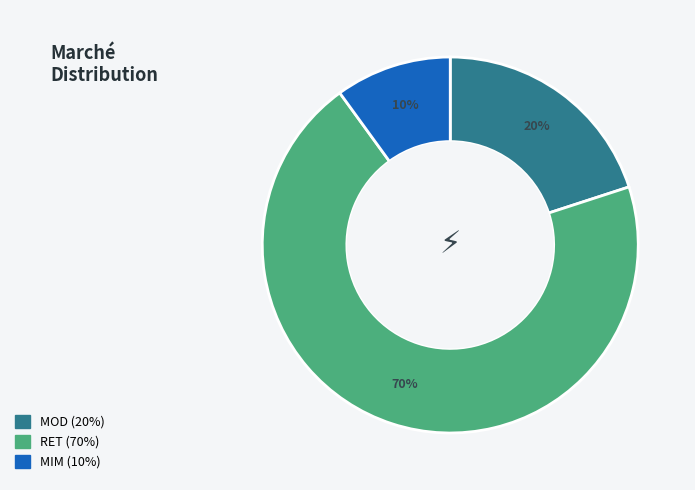

What percentage is the MOD slice, to the nearest percent?

20%